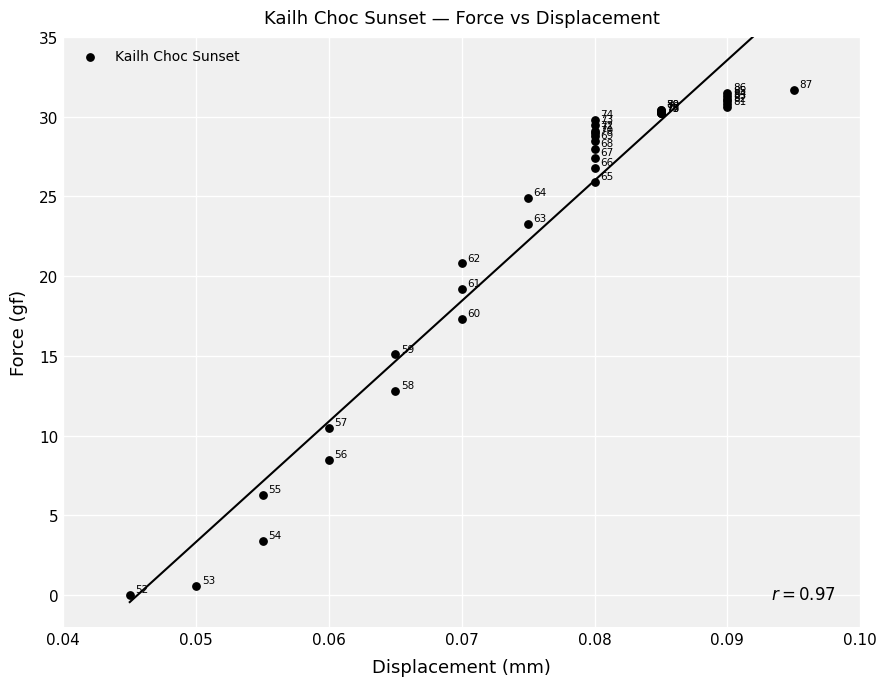

What Y value in the scatter plot is closest to 15?

15.1